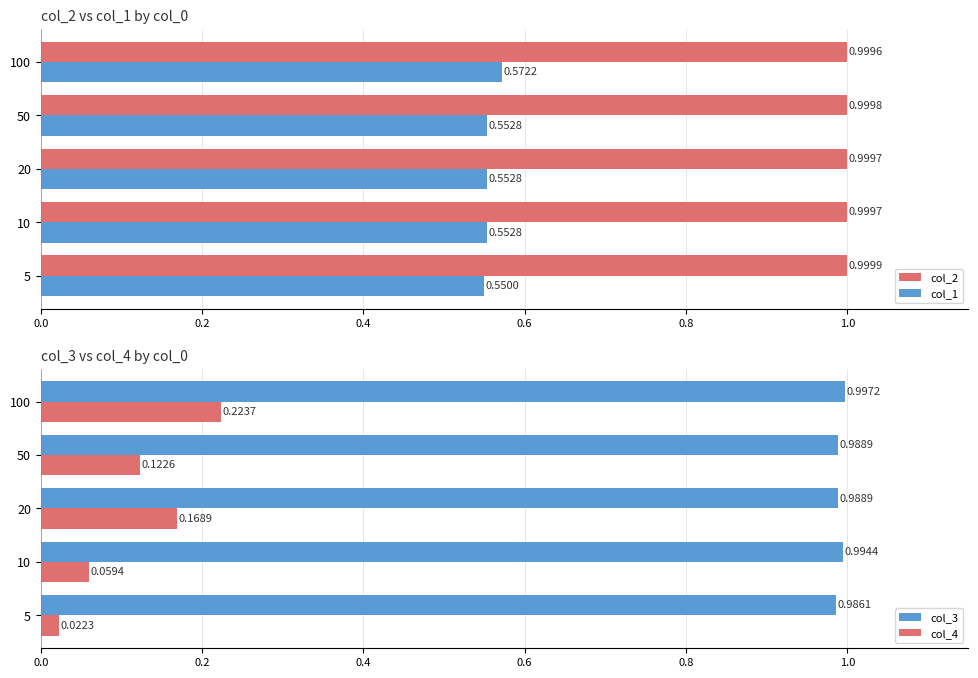

What is the sum of the col_2 values at 100 and 20?

2.0